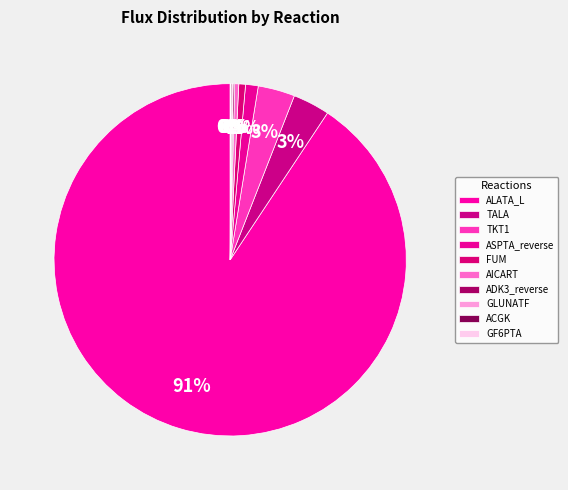

The AICART slice represents 11% of the pie. True or false?

False